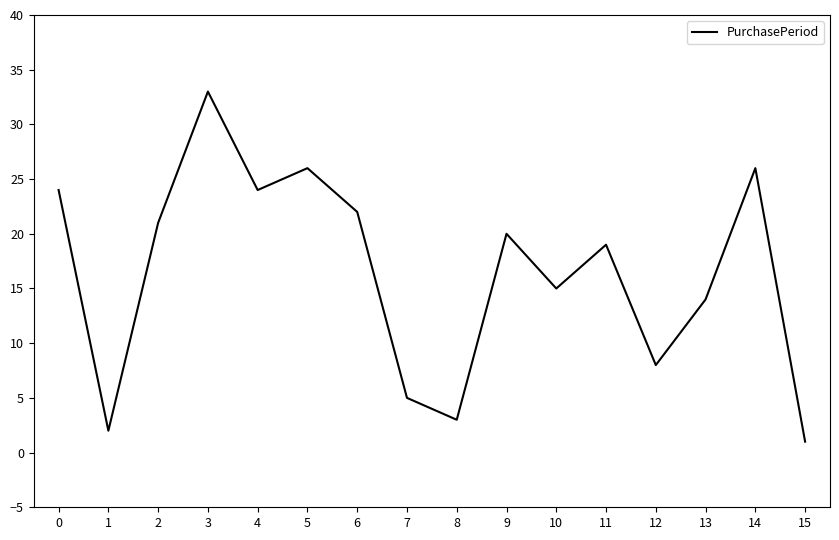

What is the approximate value at 5?

26